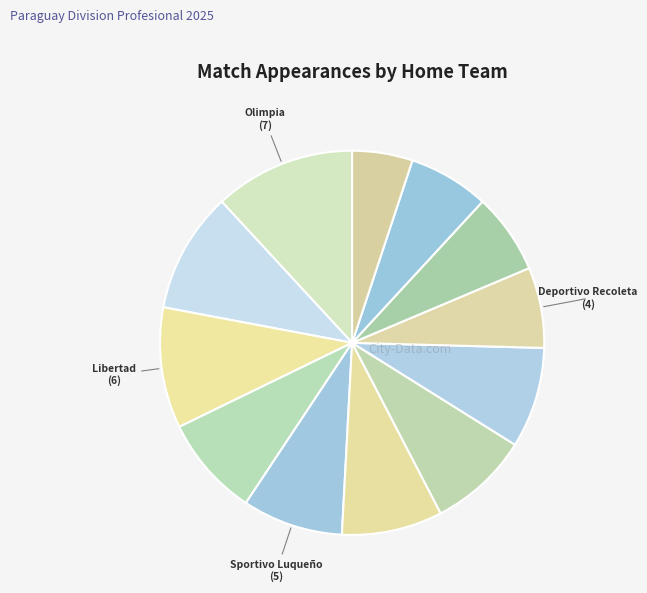

How many slices are in this pie chart?

12